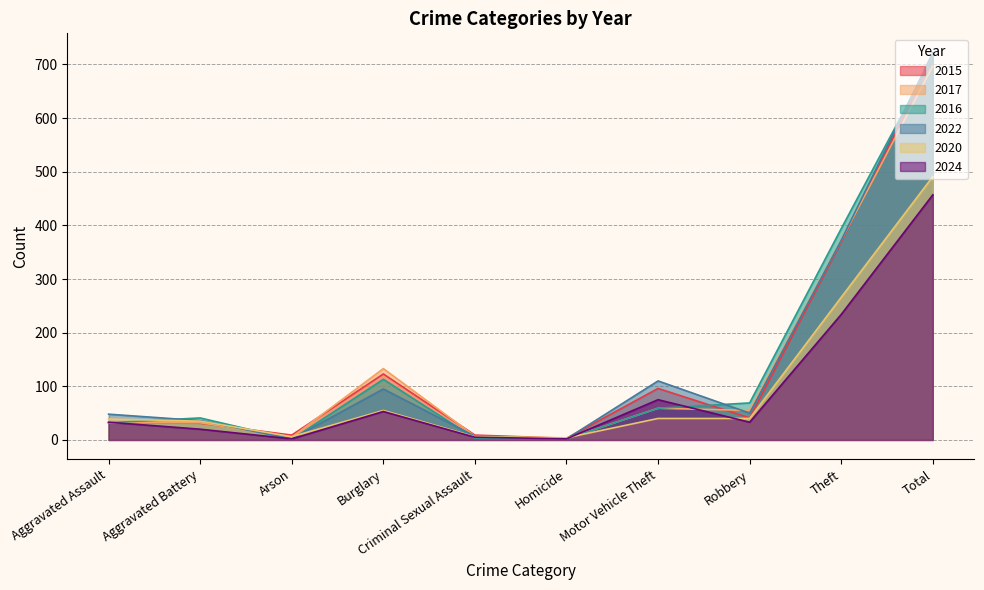

How many values in the 2024 series are below 33?

4